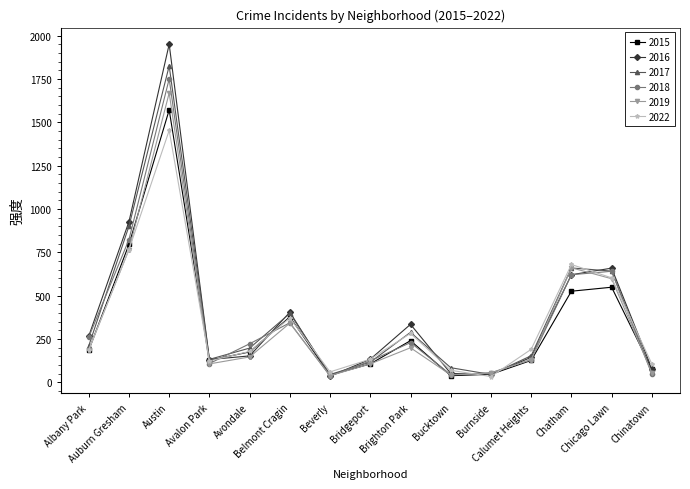

At how many categories does at least one series exceed 388?

5